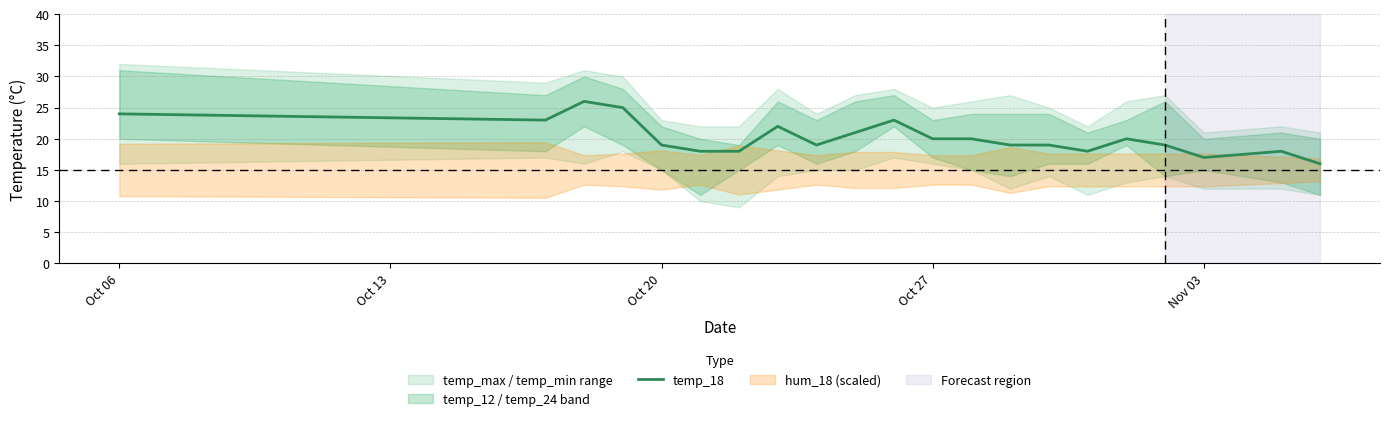

Is it true that the value at Oct 06 is 35?

False